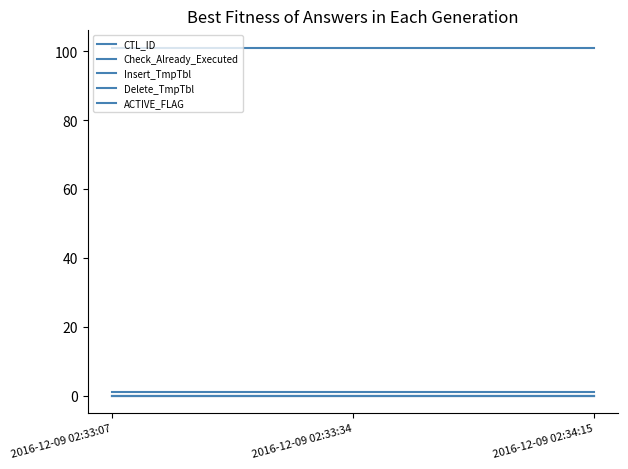

What is the label of the 1st point from the left?

2016-12-09 02:33:07